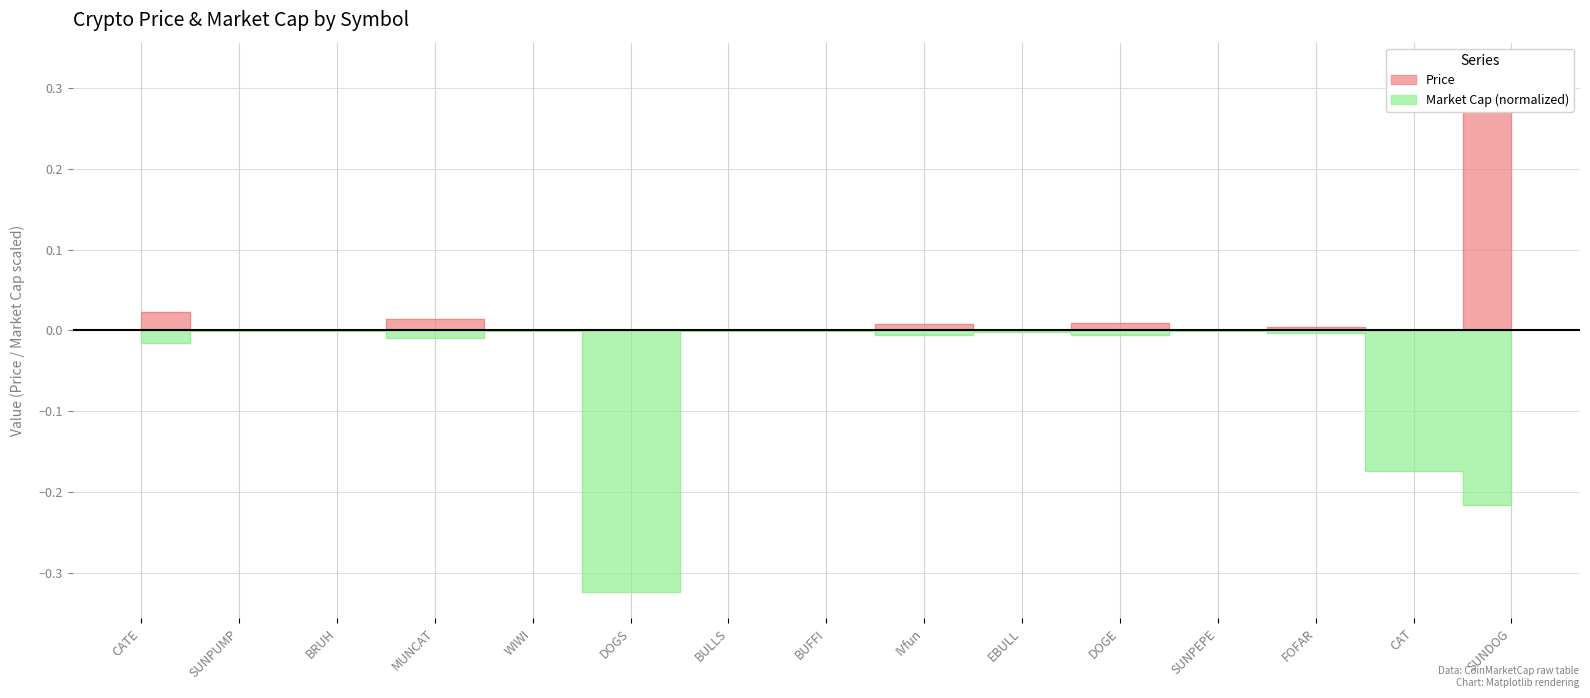

What is the label of the 14th point from the right?

SUNPUMP